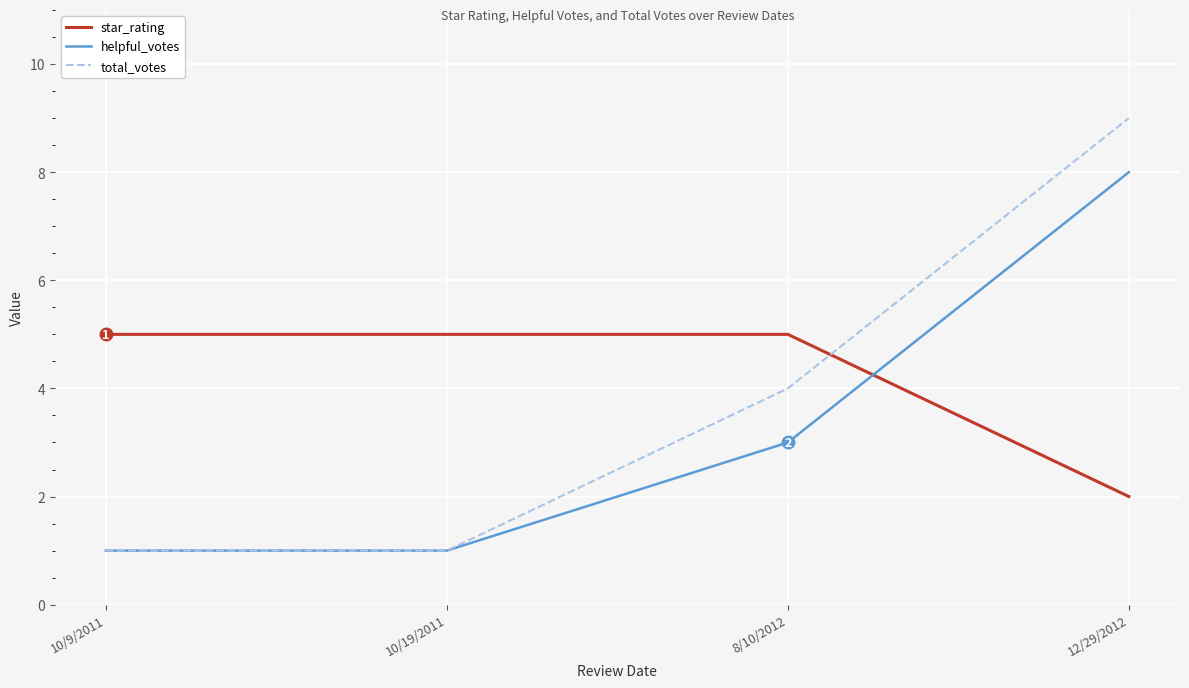

Reading right to left, transcribe all the data shown in this chart.

star_rating: 2	5	5	5
helpful_votes: 8	3	1	1
total_votes: 9	4	1	1